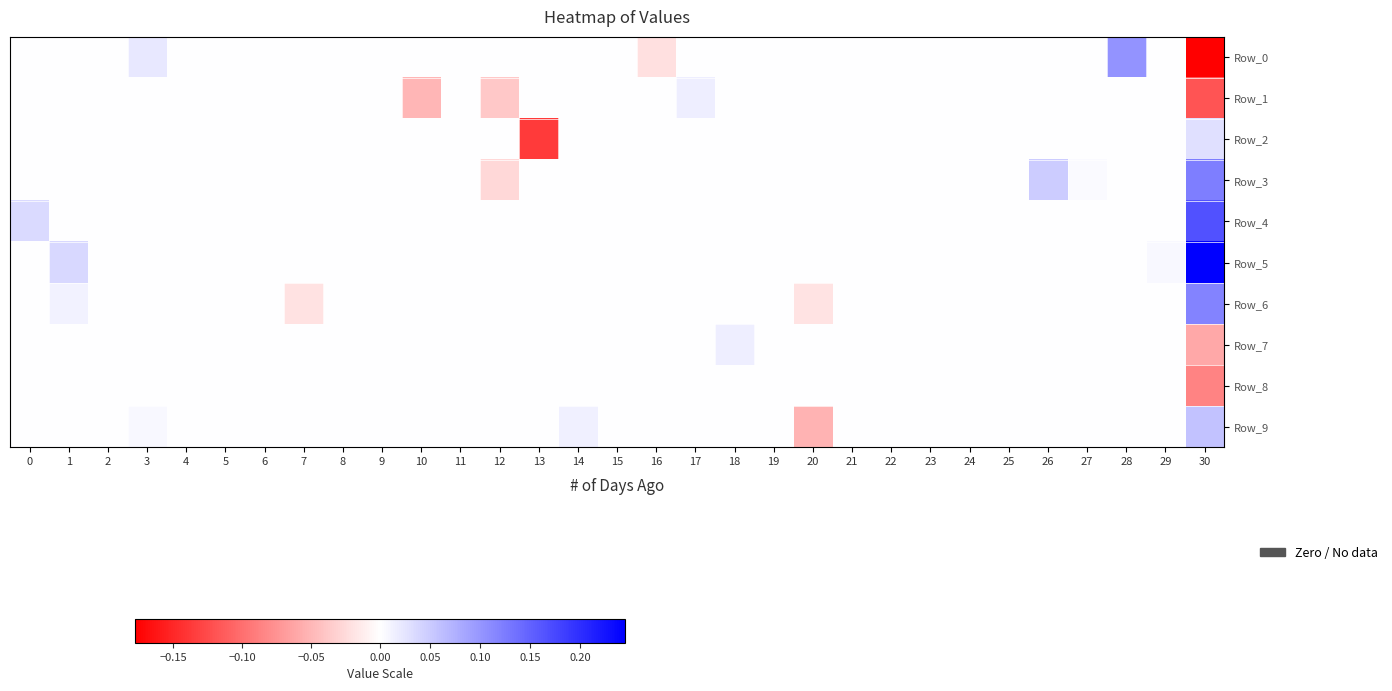

At how many categories does at least one series exceed 0?

11